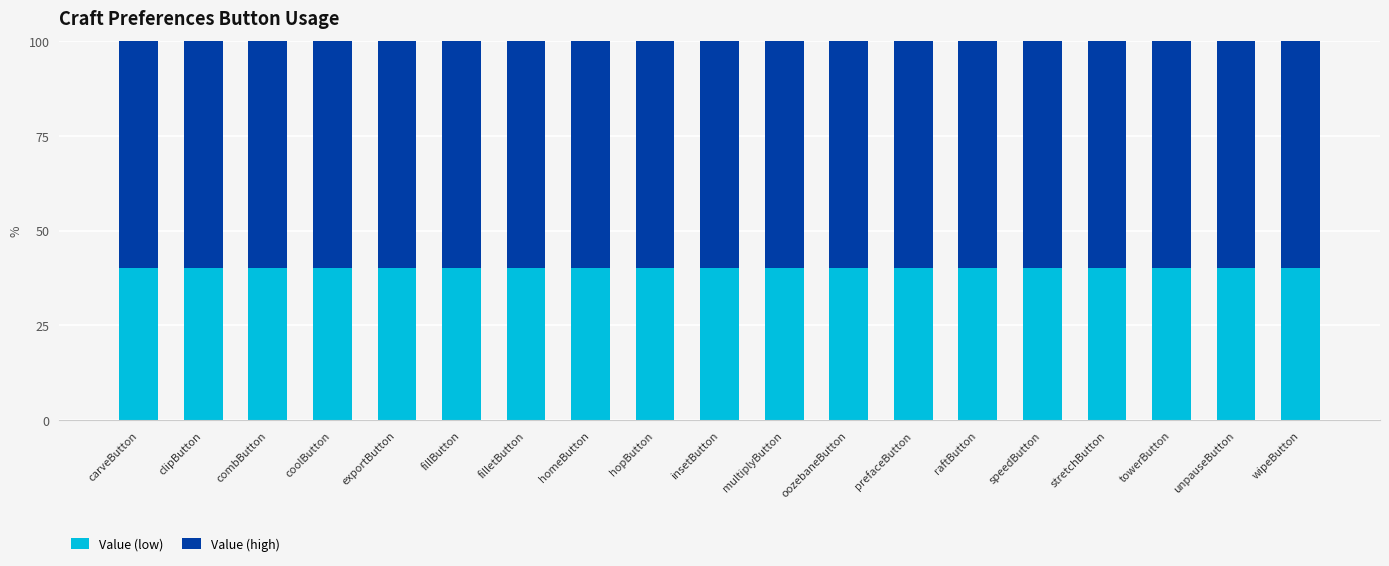

What are all the series names shown in the legend?

Value (low), Value (high)